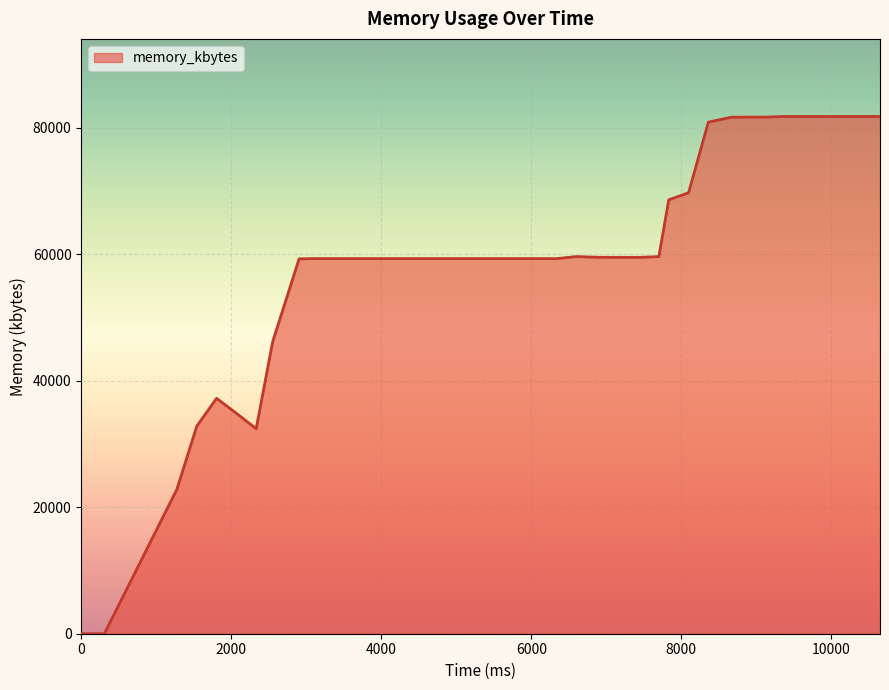

How many distinct data groups are displayed?

1